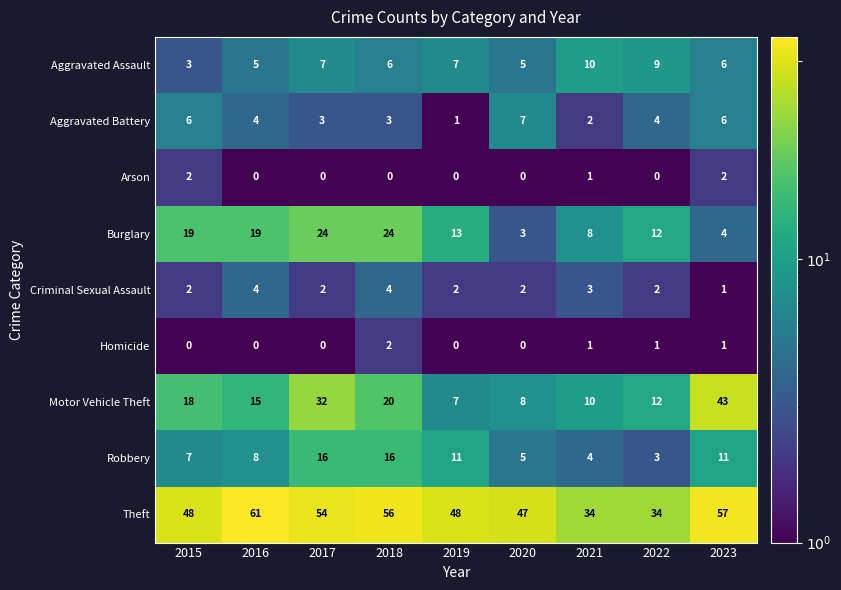

How many Criminal Sexual Assault values are between 2 and 3?

6